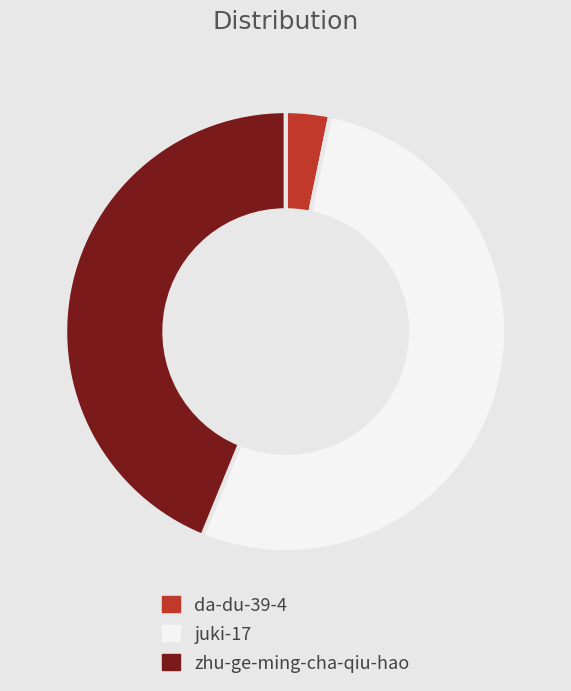

Which slice is the smallest?

da-du-39-4